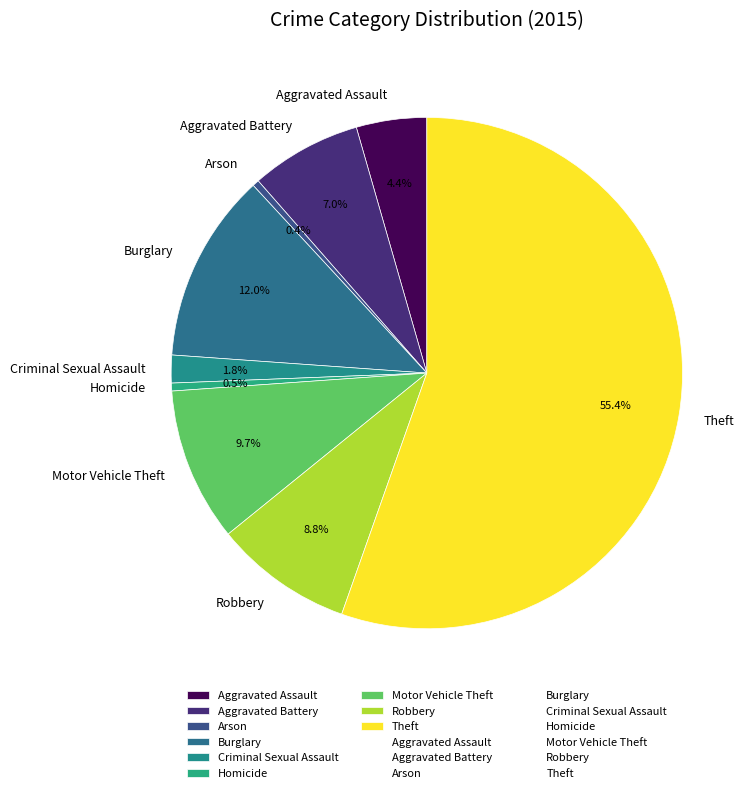

What is the largest slice in the pie chart?

Theft